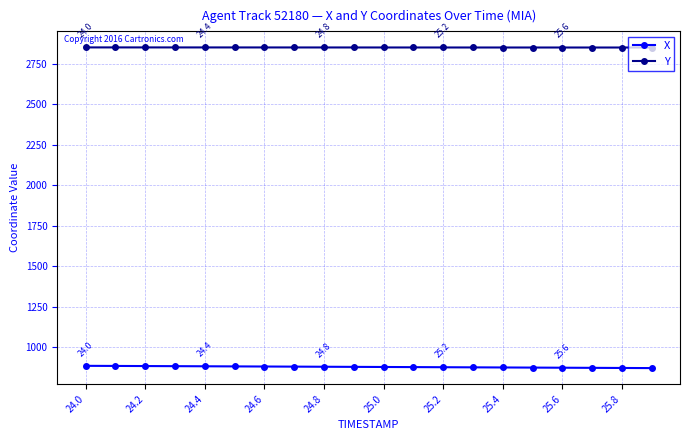

At how many categories does at least one series exceed 1211?

20